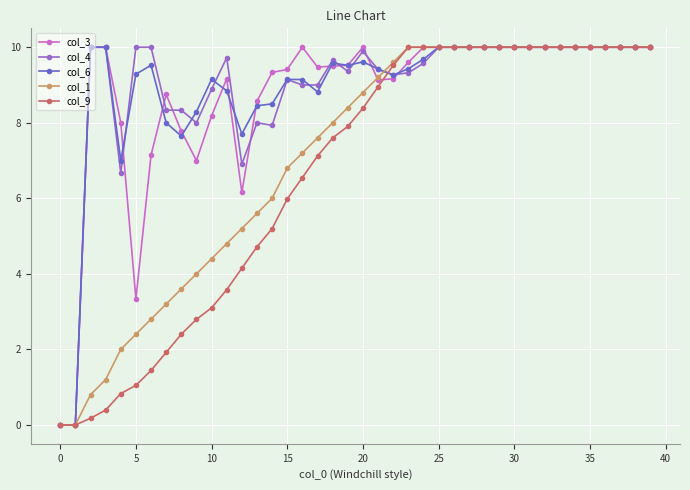

How many data points does each series have?

40